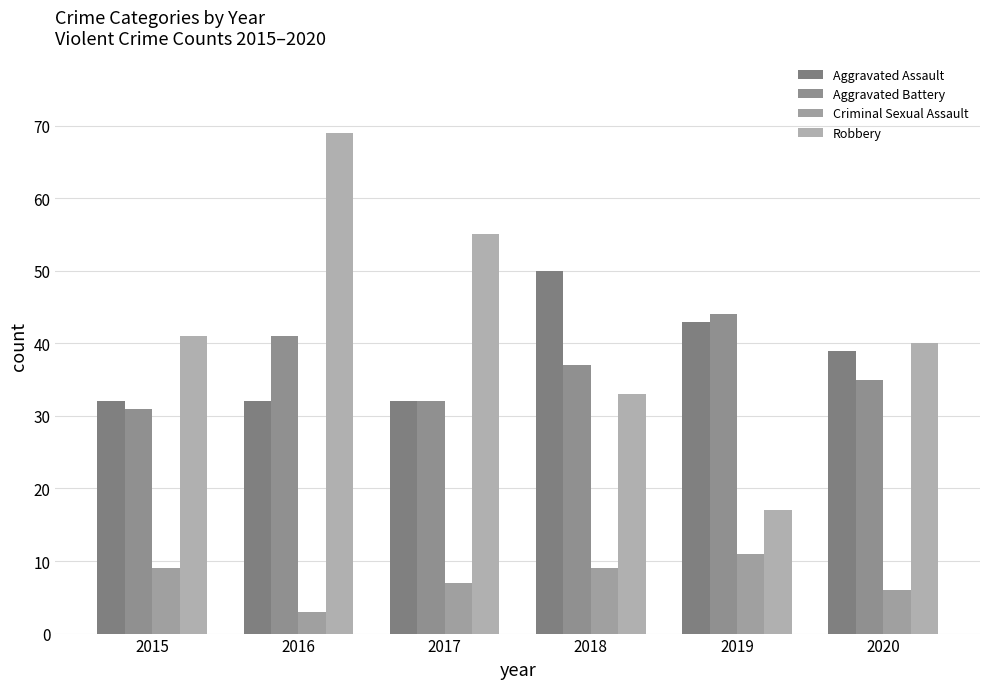

Which series has the widest spread of values?

Robbery